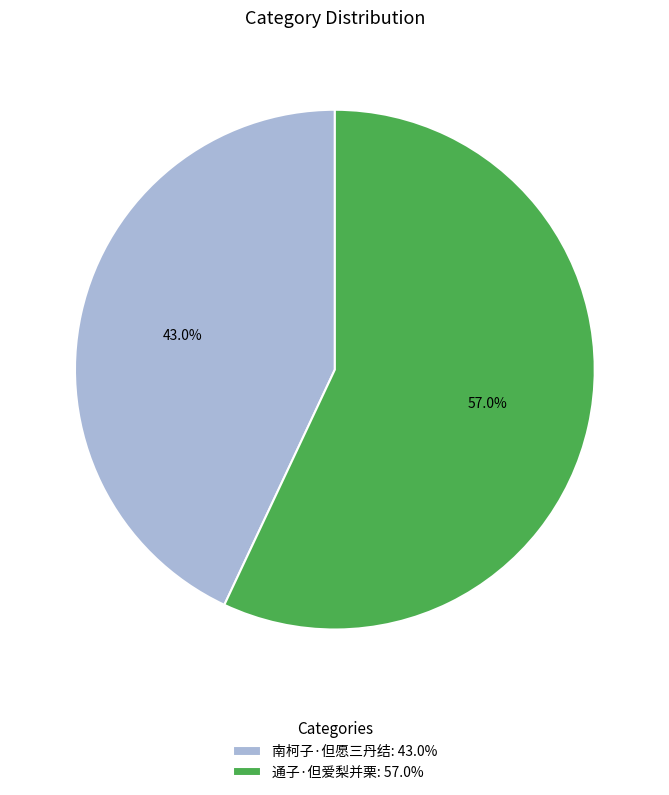

What percentage is the 南柯子·但愿三丹结 slice, to the nearest percent?

43%